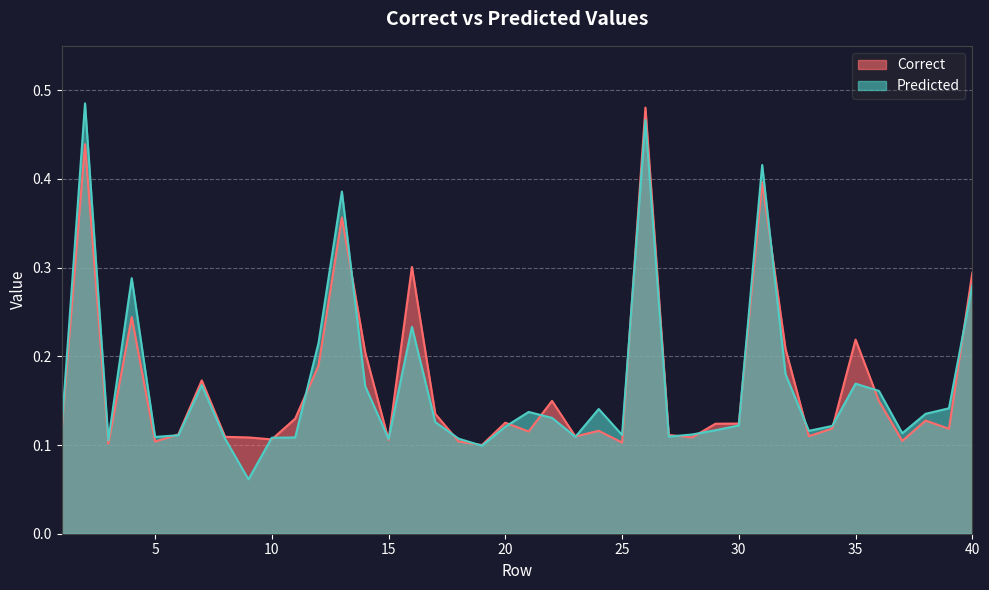

At which category does the chart reach its peak across all series?

2